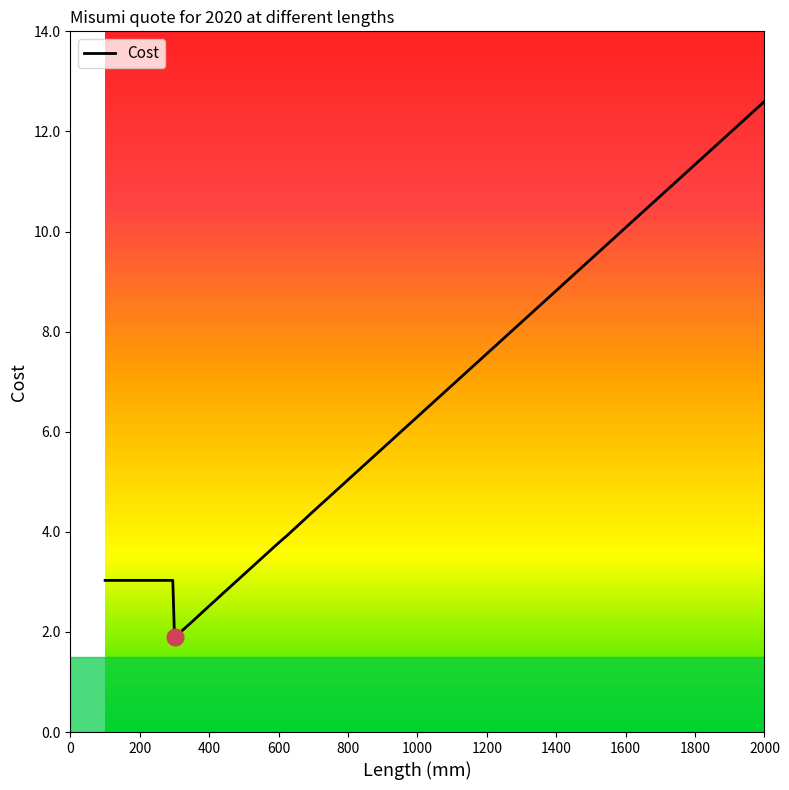

What is the maximum value shown in the chart?

12.6